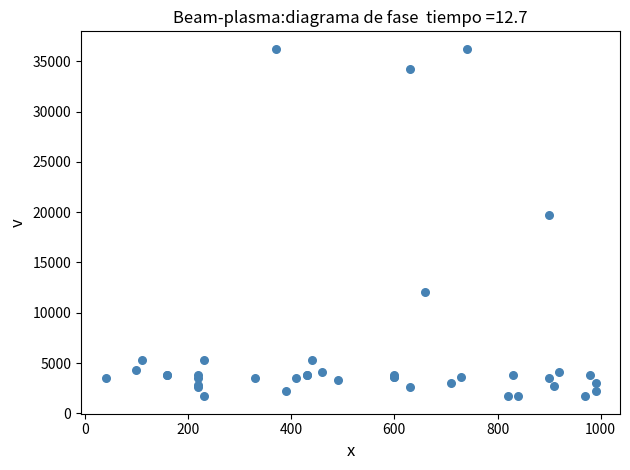

What Y value in the scatter plot is closest to 18967?

19744